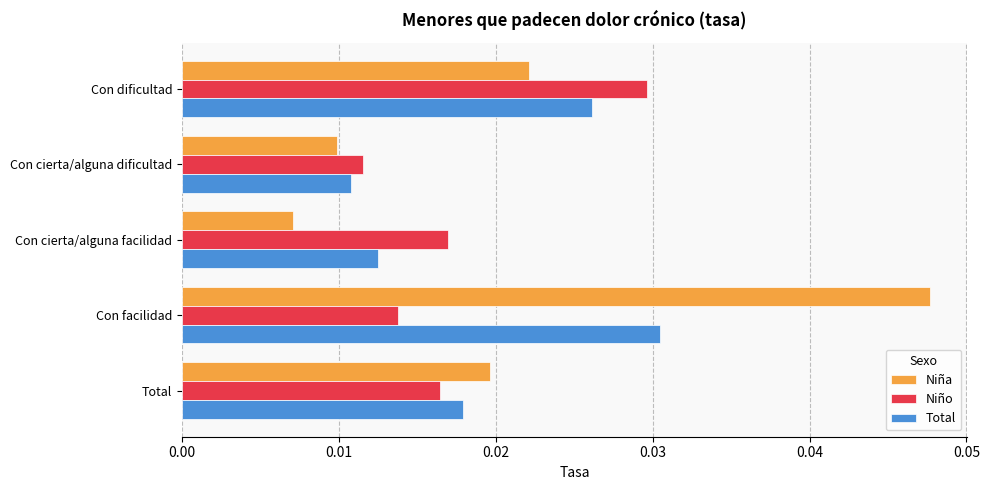

Which series has the largest range (max minus min)?

Niña